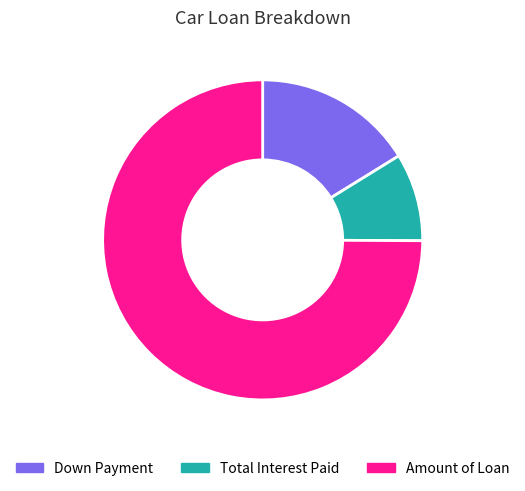

Which slice represents more than half of the pie?

Amount of Loan